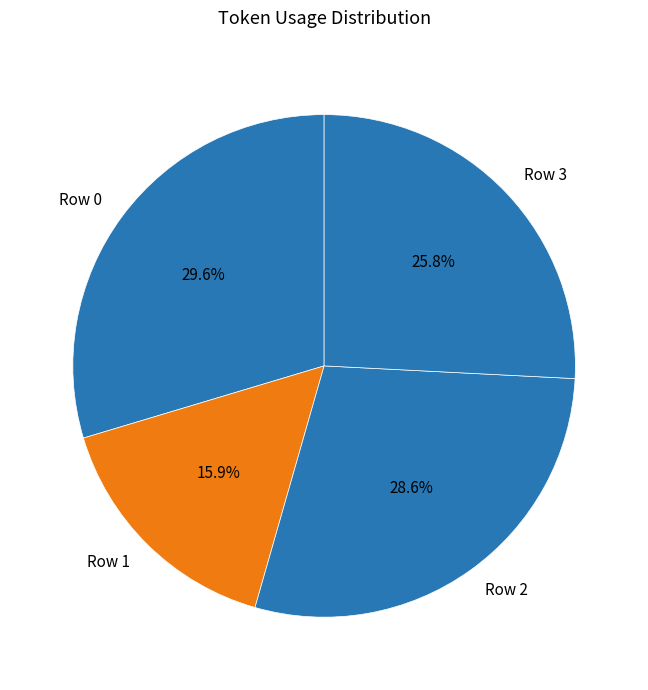

Which slice is the largest?

Row 0